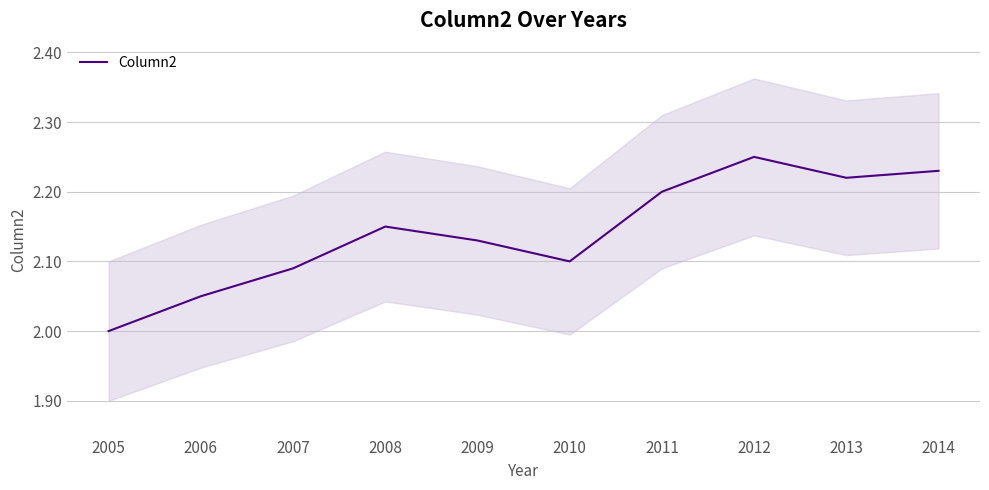

Is it true that the value at 2014 is 3.2?

False